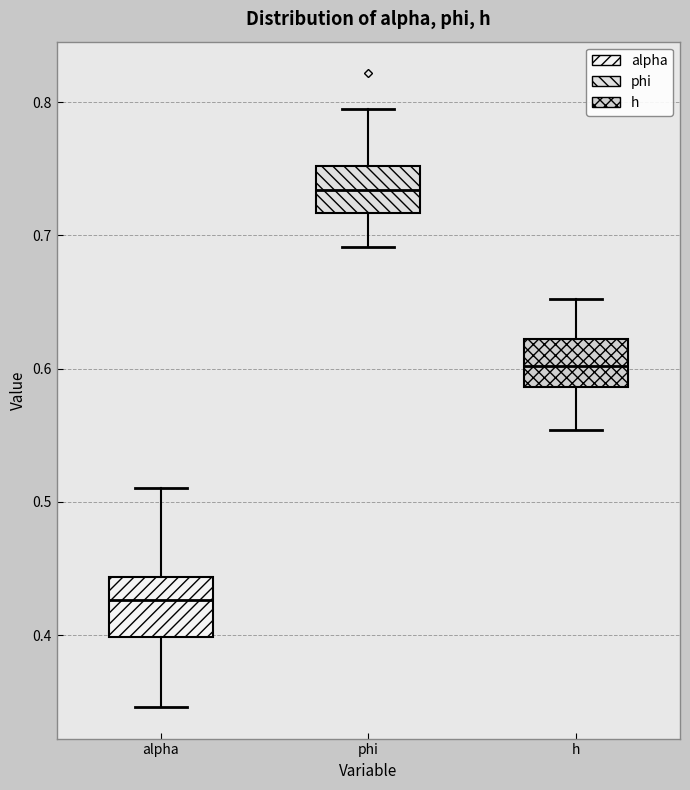

Where does the lower whisker of the box for alpha end on the y-axis? The values are not printed on the chart, so give them approximately, as read against the axis.

0.35